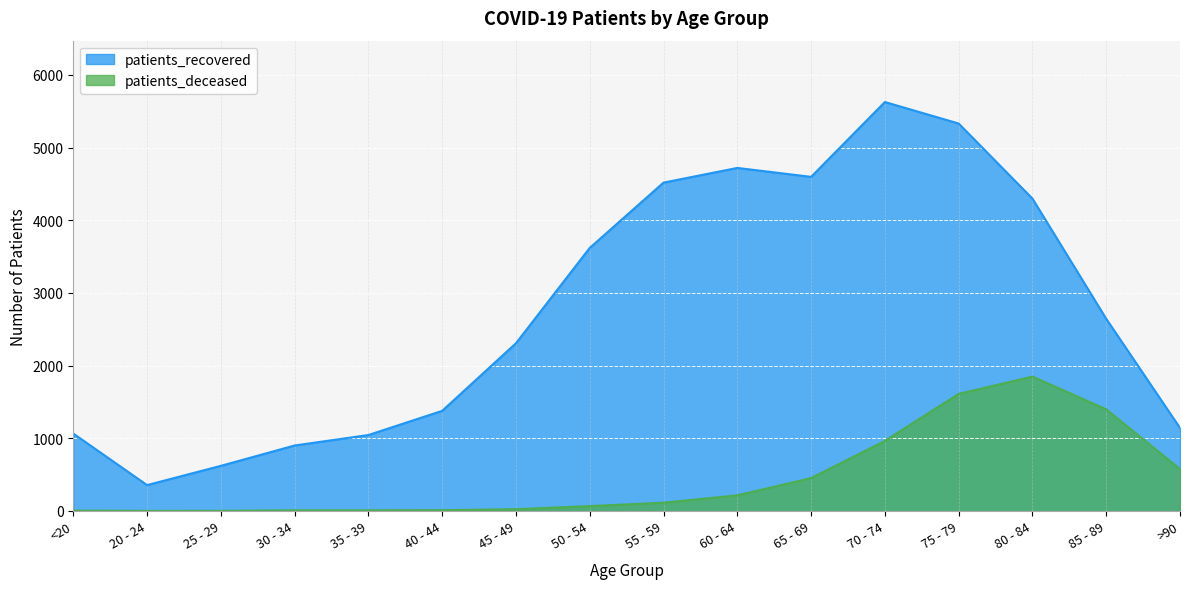

Rank the series at 45 - 49 from highest to lowest value.

patients_recovered, patients_deceased